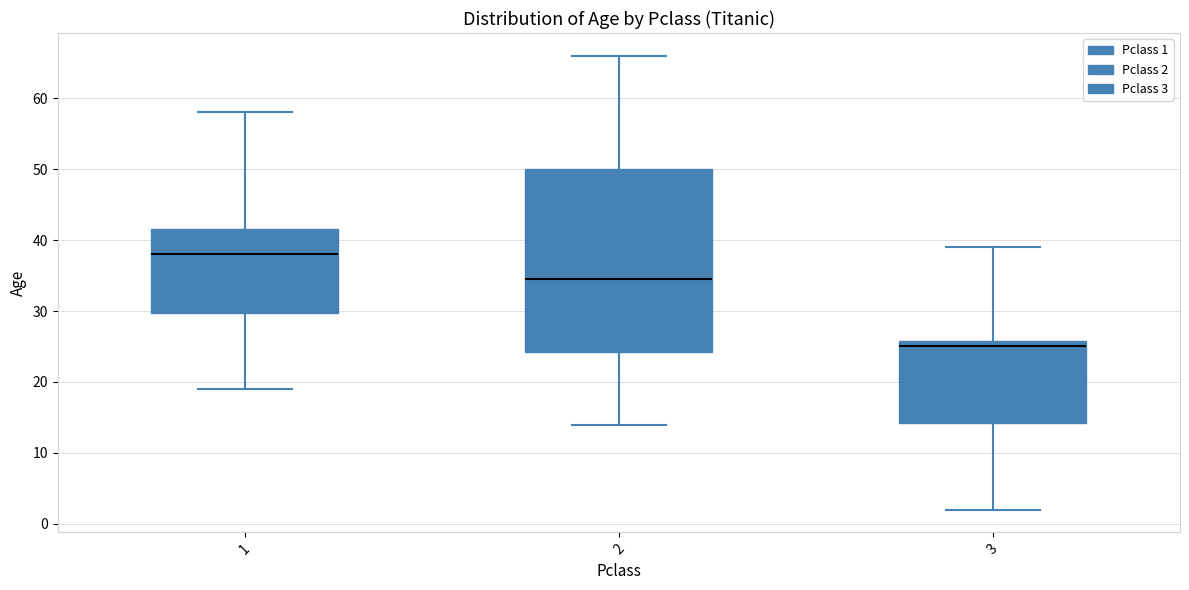

Where is the upper edge of the box at x = 2 on the y-axis? The values are not printed on the chart, so give them approximately, as read against the axis.

50